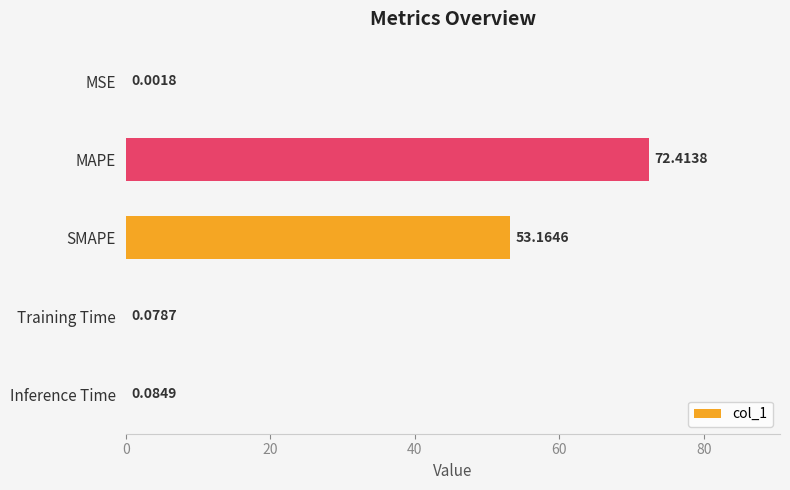

Where is the data nearest to the value 36?

SMAPE